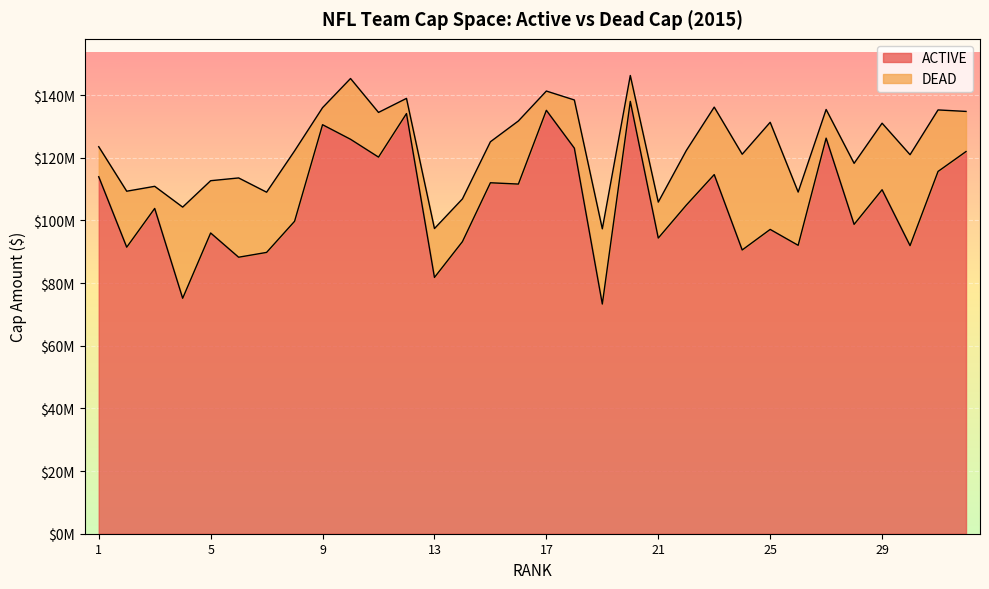

What is the value of the 23rd point from the left?

114623601